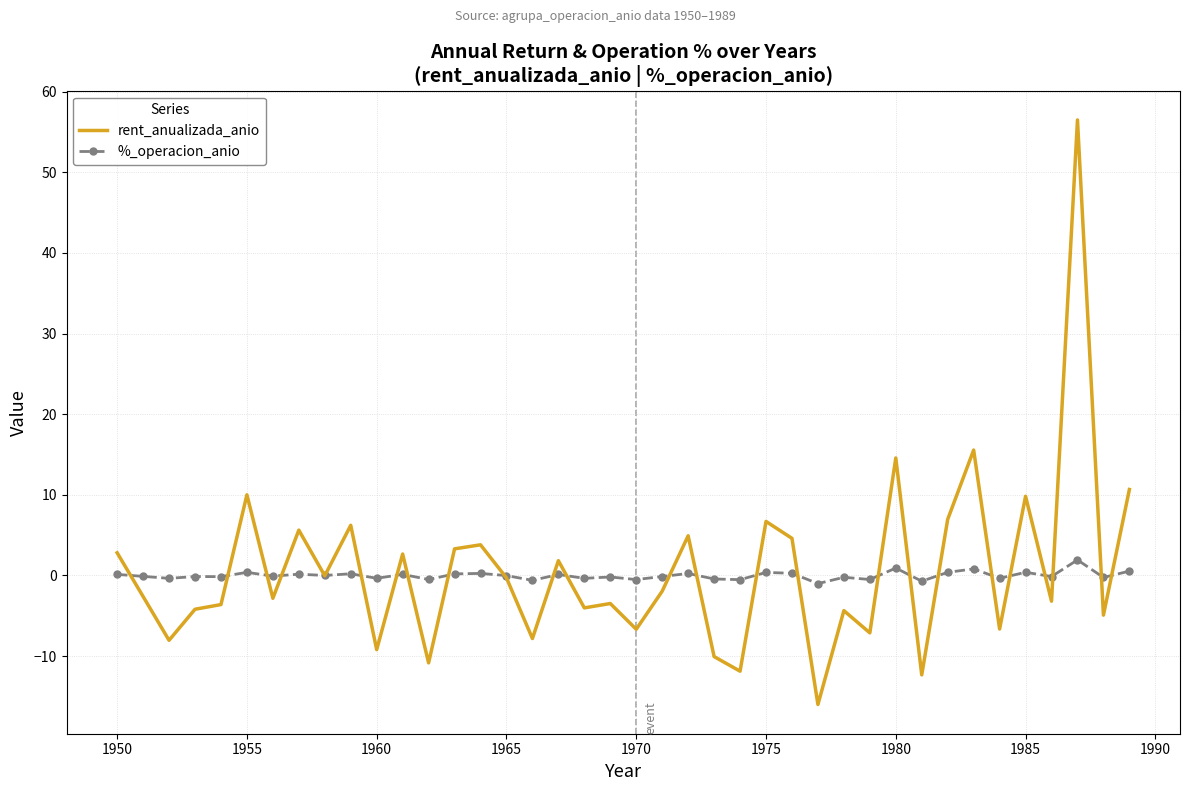

What is the smallest value displayed?

-16.0